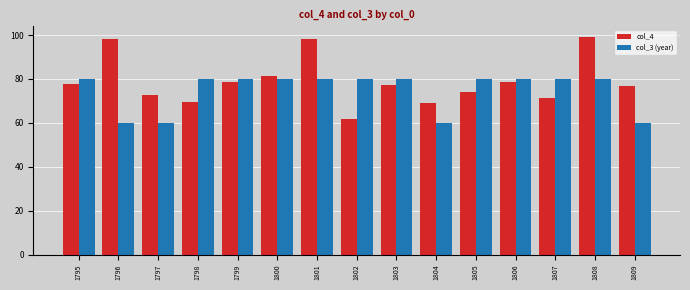

Rank the series by their maximum value, from highest to lowest.

col_4, col_3 (year)